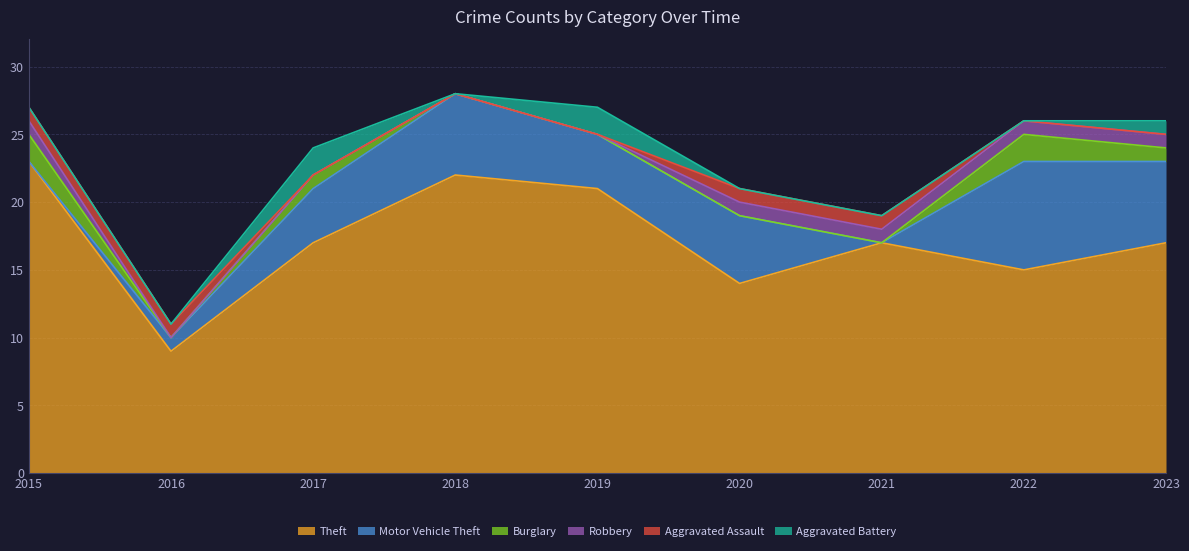

What is the difference between the maximum and second lowest values in the Aggravated Assault series?

1